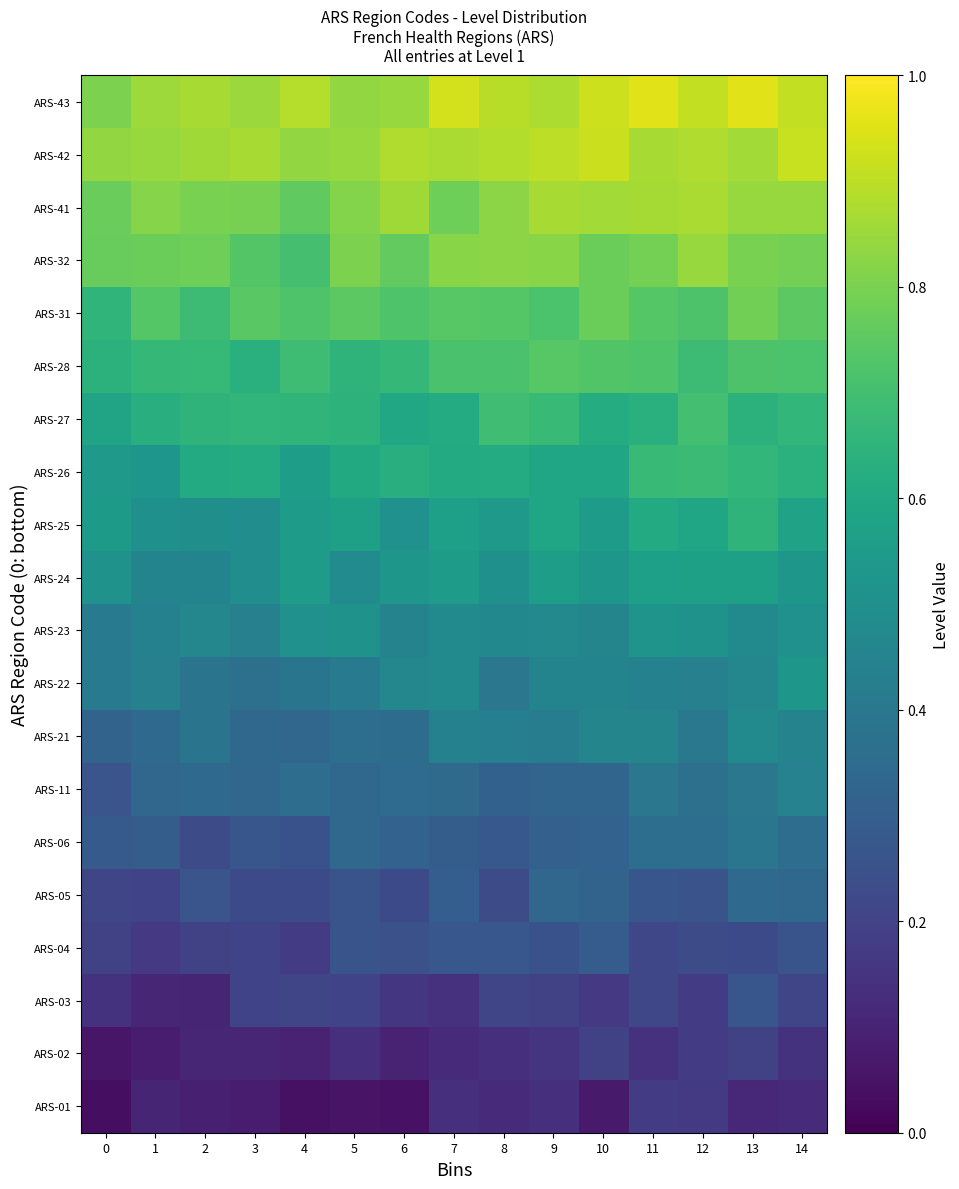

What is the maximum value shown in the chart?

1.0